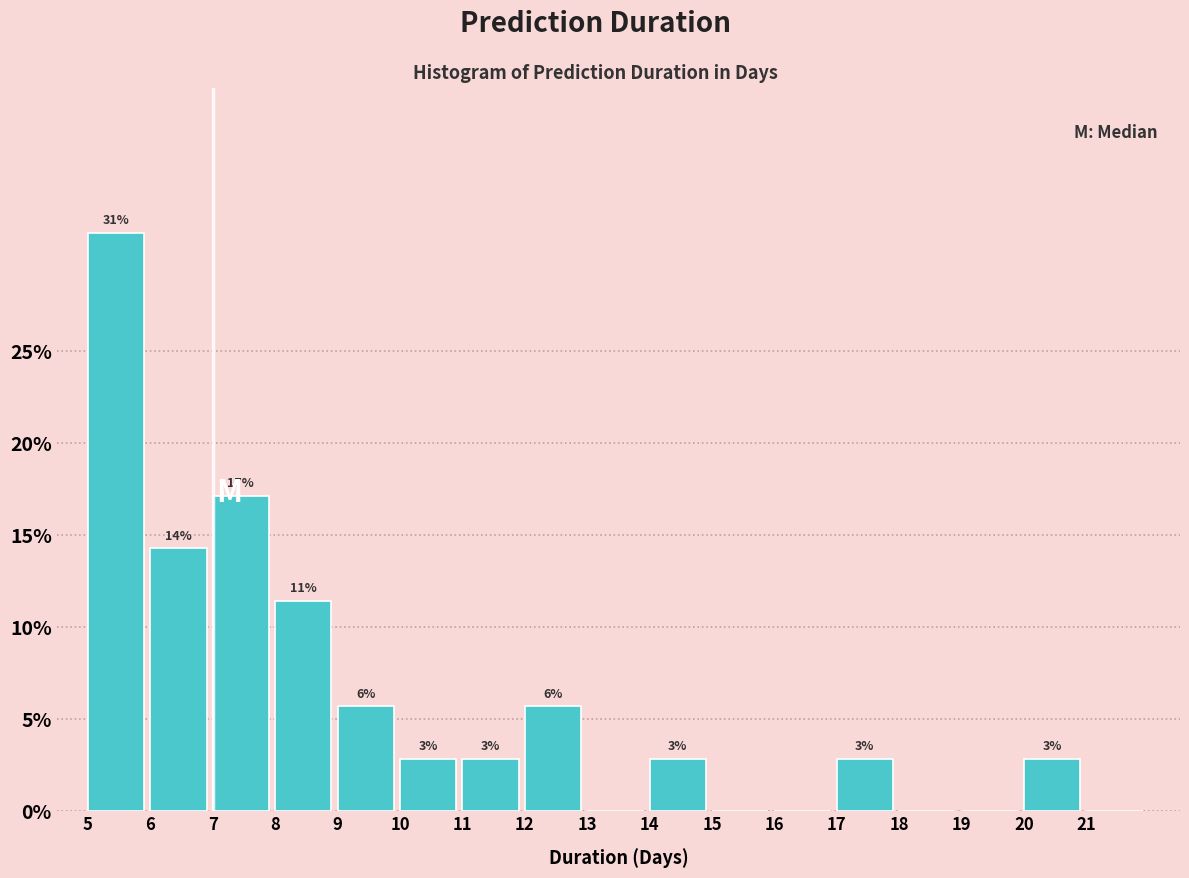

Are the bars horizontal?

No